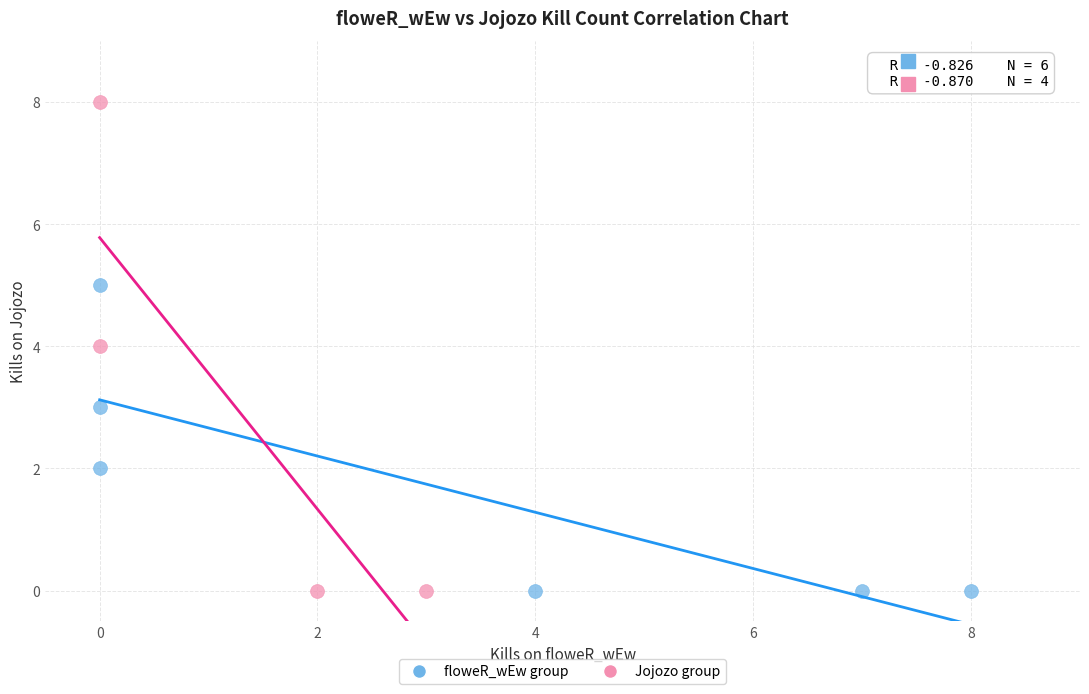

Which series contains the highest Y value?

Jojozo group